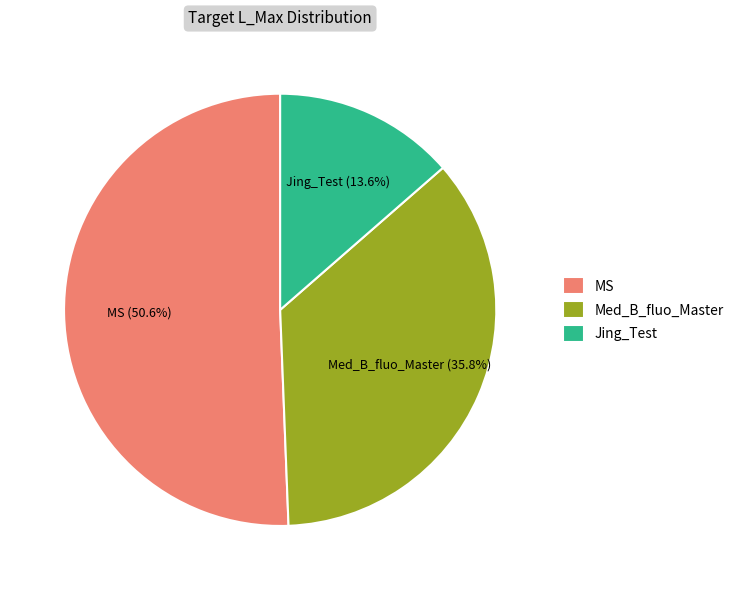

Which has a higher value, Med_B_fluo_Master or MS?

MS